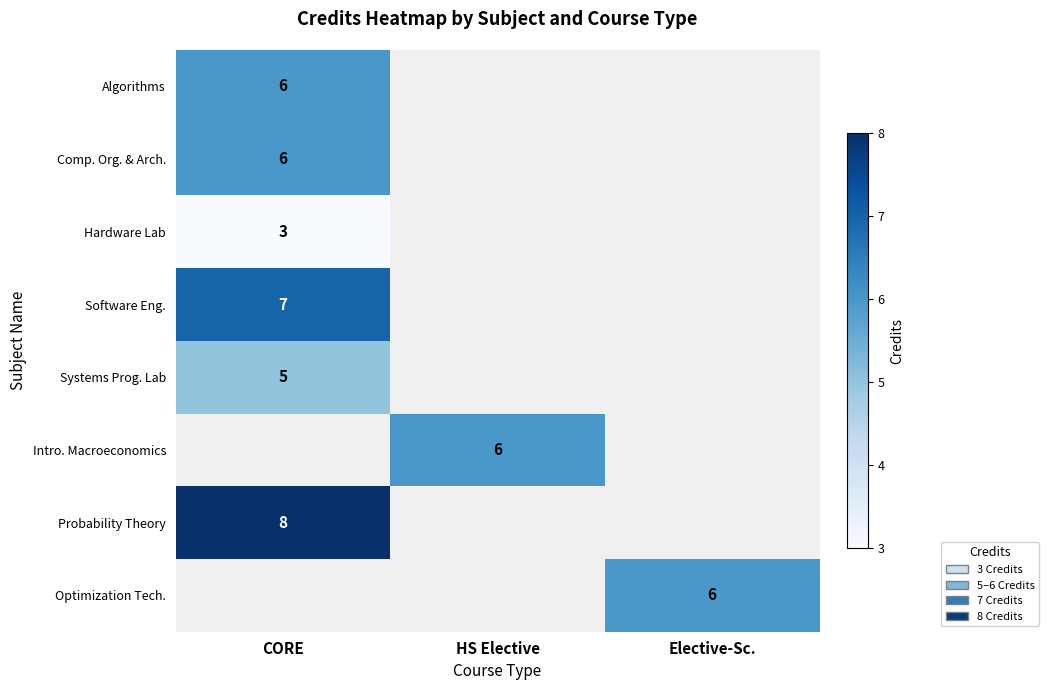

Which label corresponds to the smallest value in the chart?

CORE